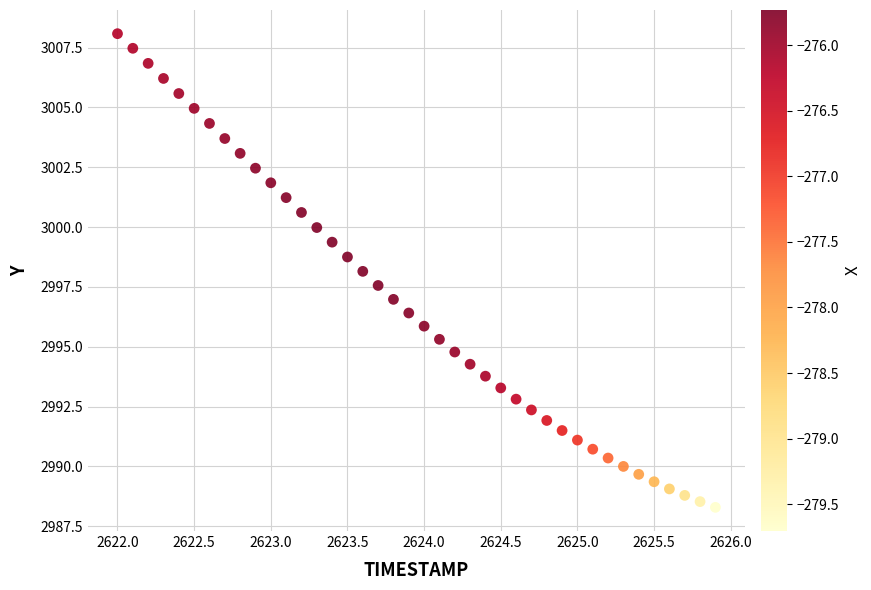

What is the range of X values (max minus min)?

3.9